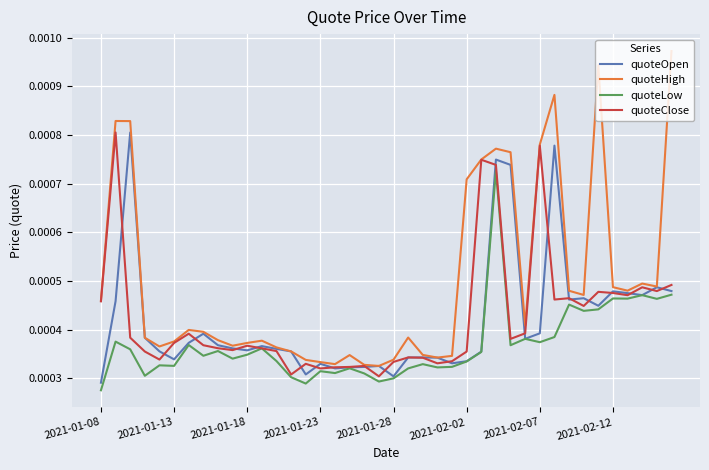

True or false: quoteHigh and quoteLow intersect in this chart.

False